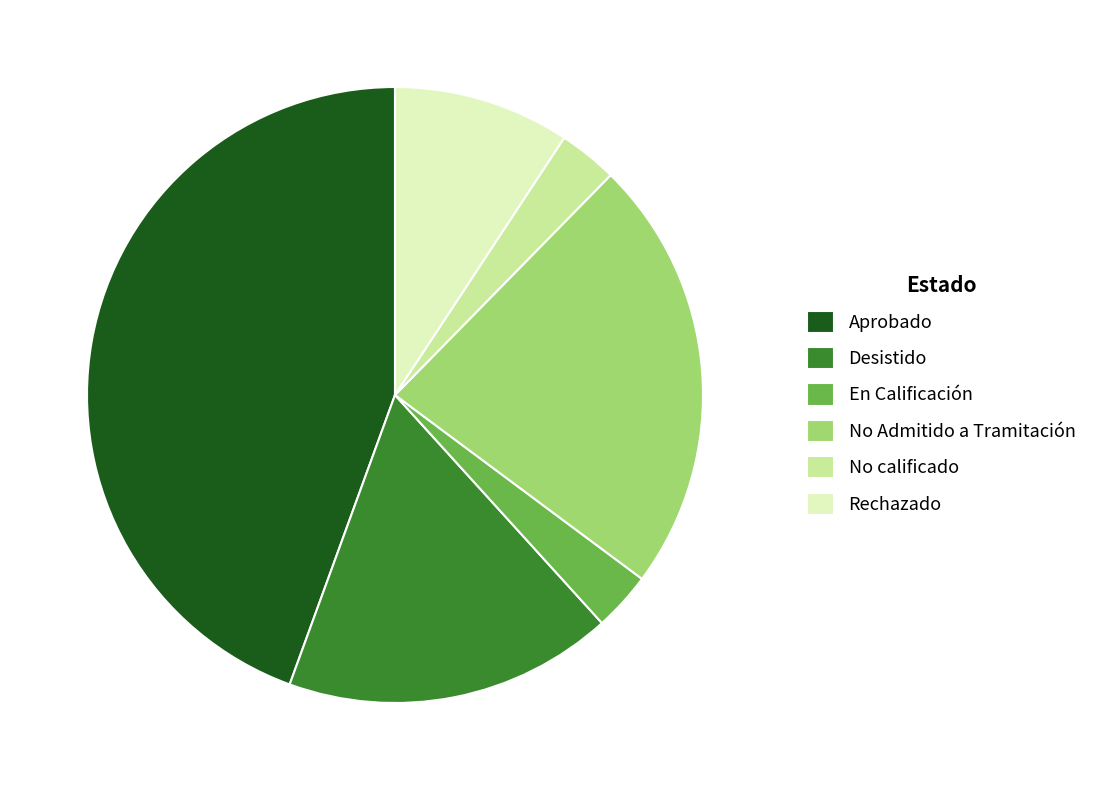

What is the largest slice in the pie chart?

Aprobado